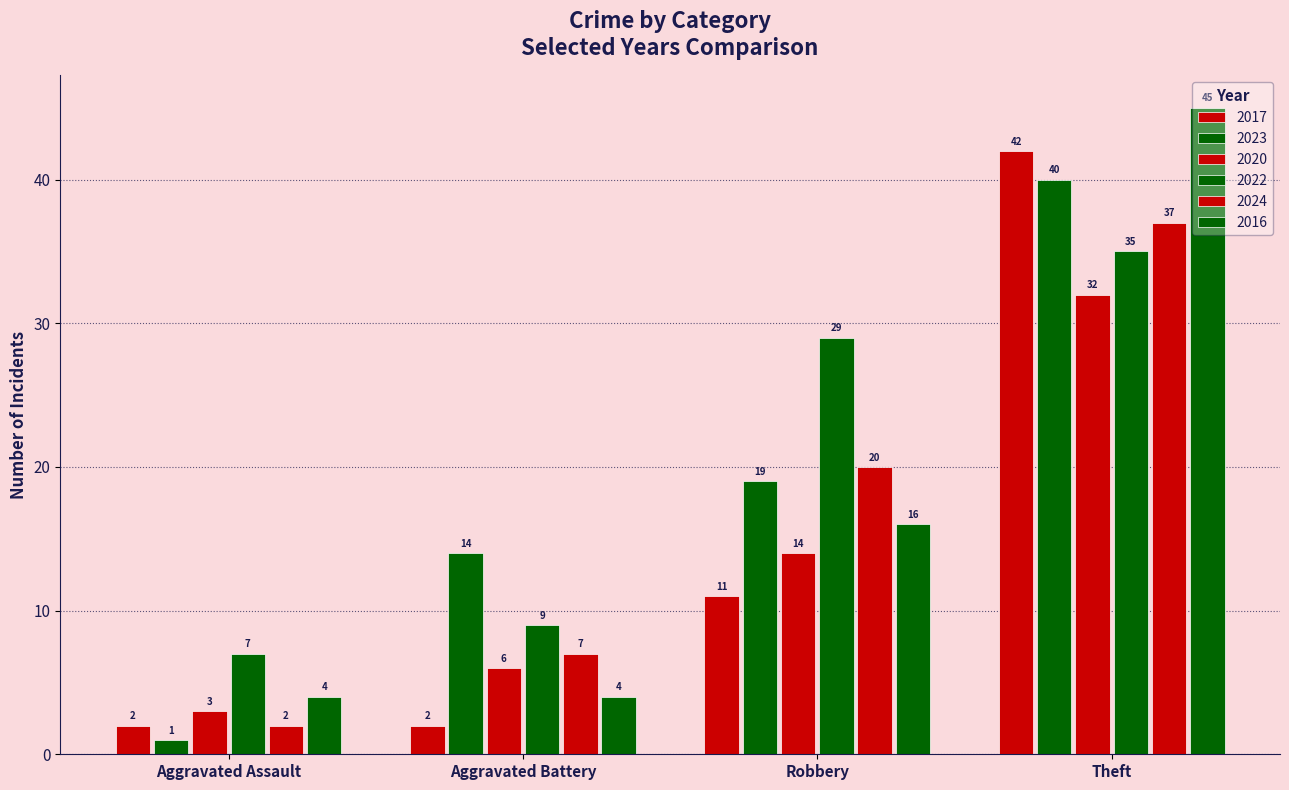

How many data points does each series have?

4